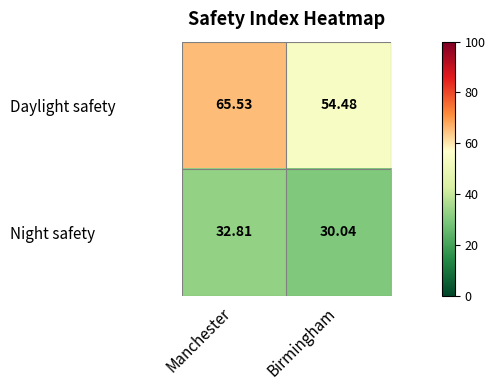

At which label is Daylight safety closest to 60?

Birmingham